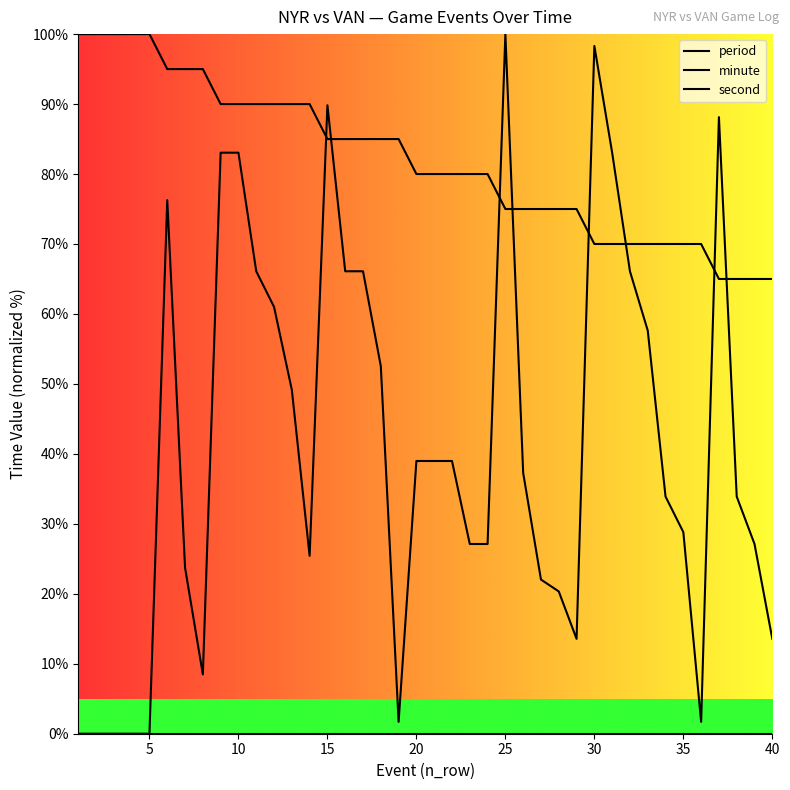

True or false: second has more than 0 points higher than both neighbors.

True